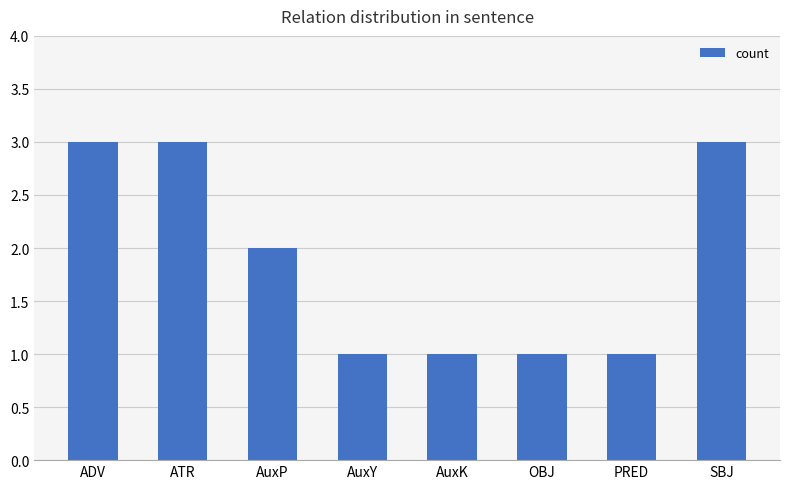

At which label is the value closest to 2?

AuxP